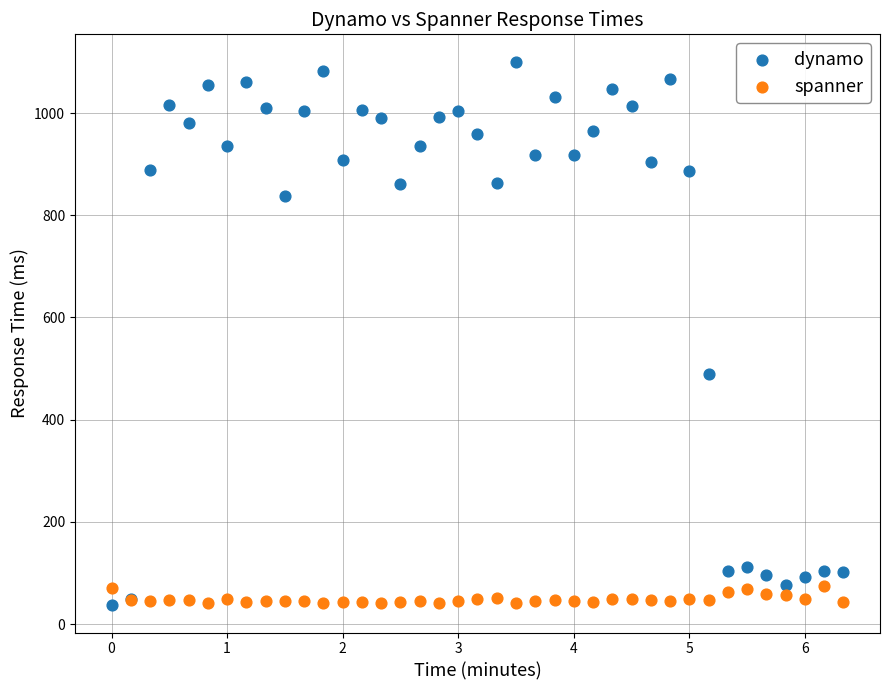

What are all the series names shown in the legend?

dynamo, spanner